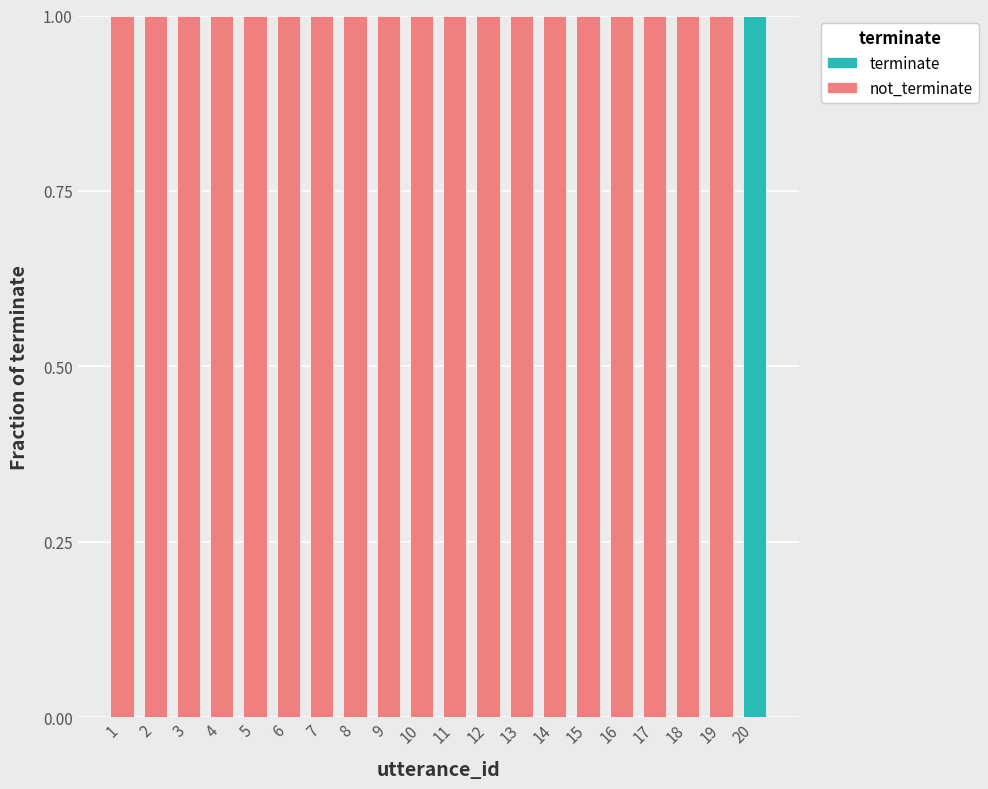

The terminate series shows 1 at 11. True or false?

False